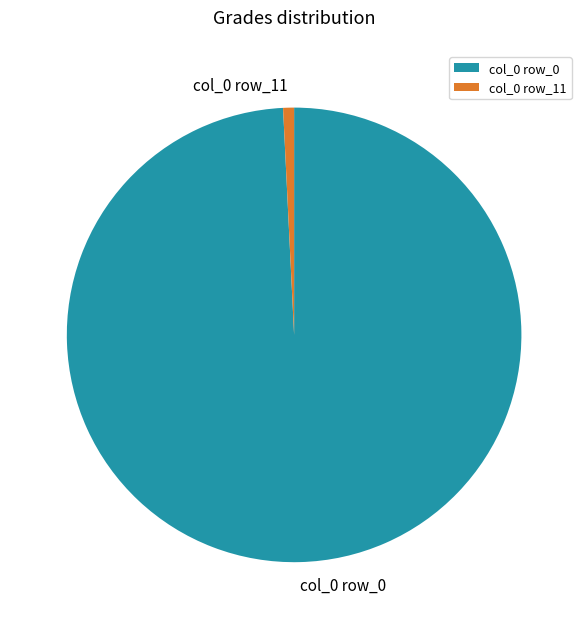

Approximately how many times larger is the value at col_0 row_0 compared to col_0 row_11?

128.0